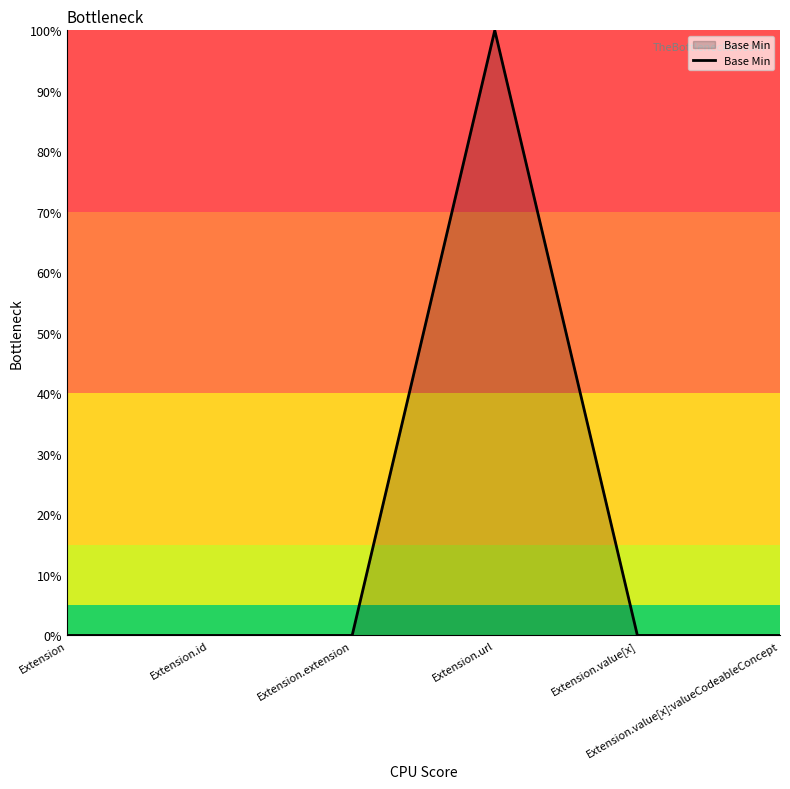

Reading left to right, what are all the values shown in this chart?

Extension=0	Extension.id=0	Extension.extension=0	Extension.url=1	Extension.value[x]=0	Extension.value[x]:valueCodeableConcept=0